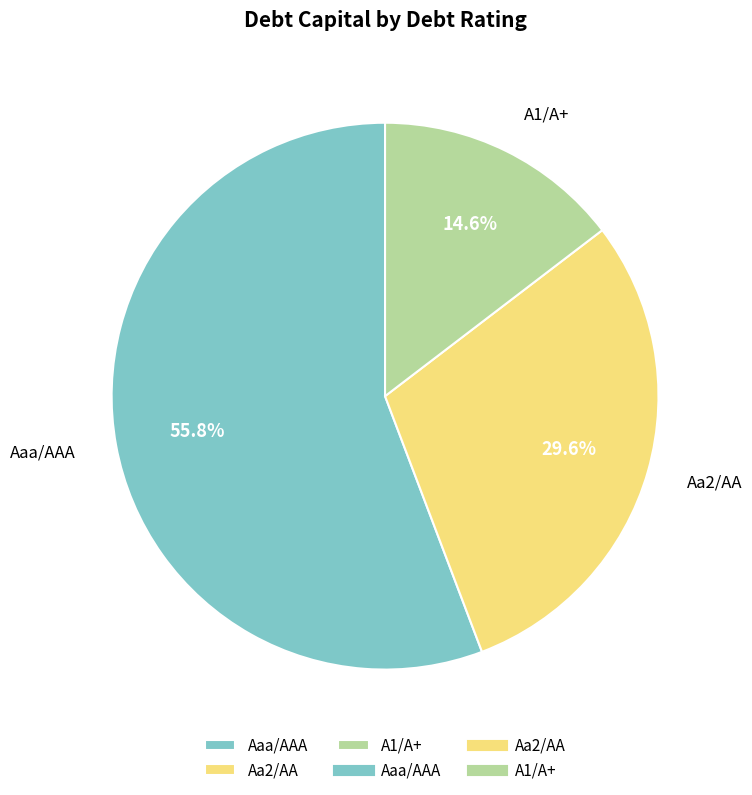

To the nearest percent, what portion does Aaa/AAA represent?

56%